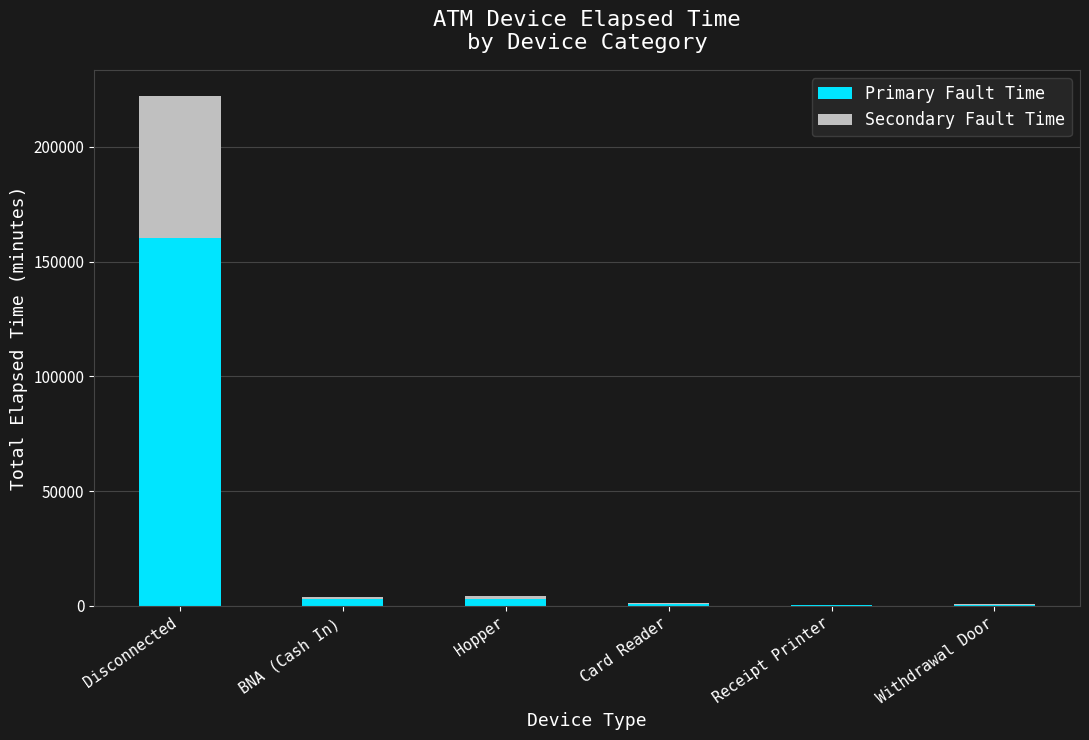

At which label does Primary Fault Time reach its peak?

Disconnected